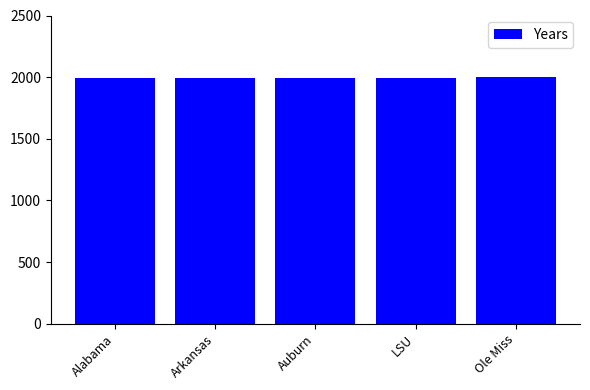

What is the value of the 1st bar from the left?

1994